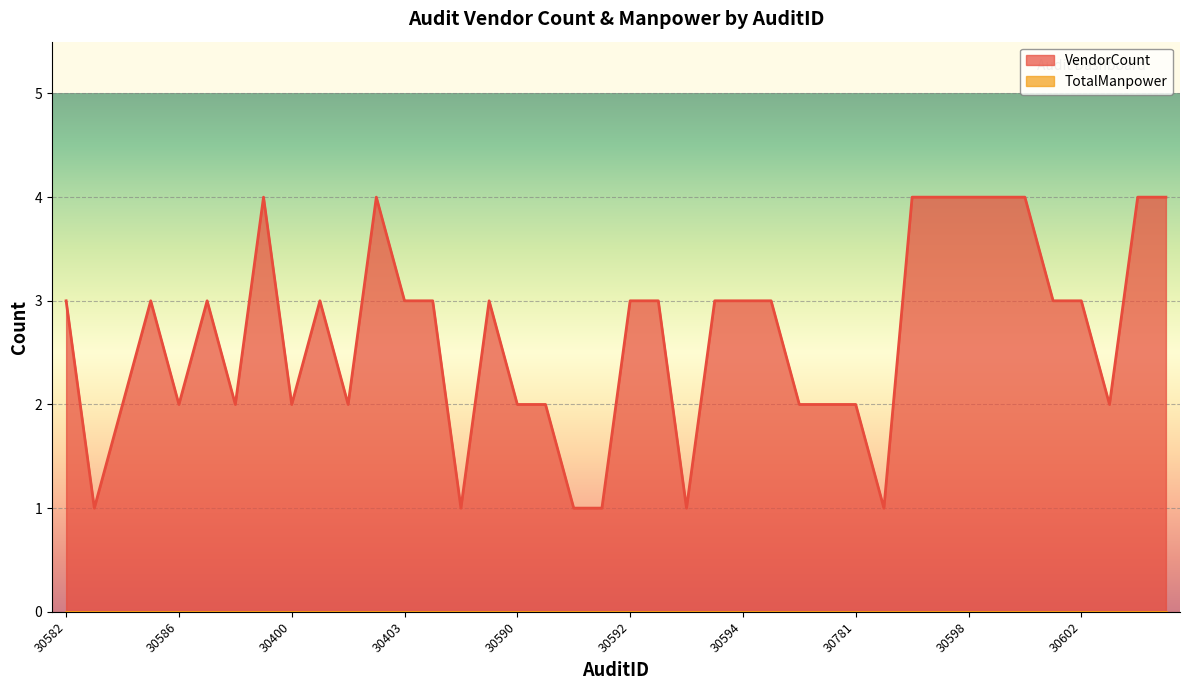

Where is the data nearest to the value 2?

30584